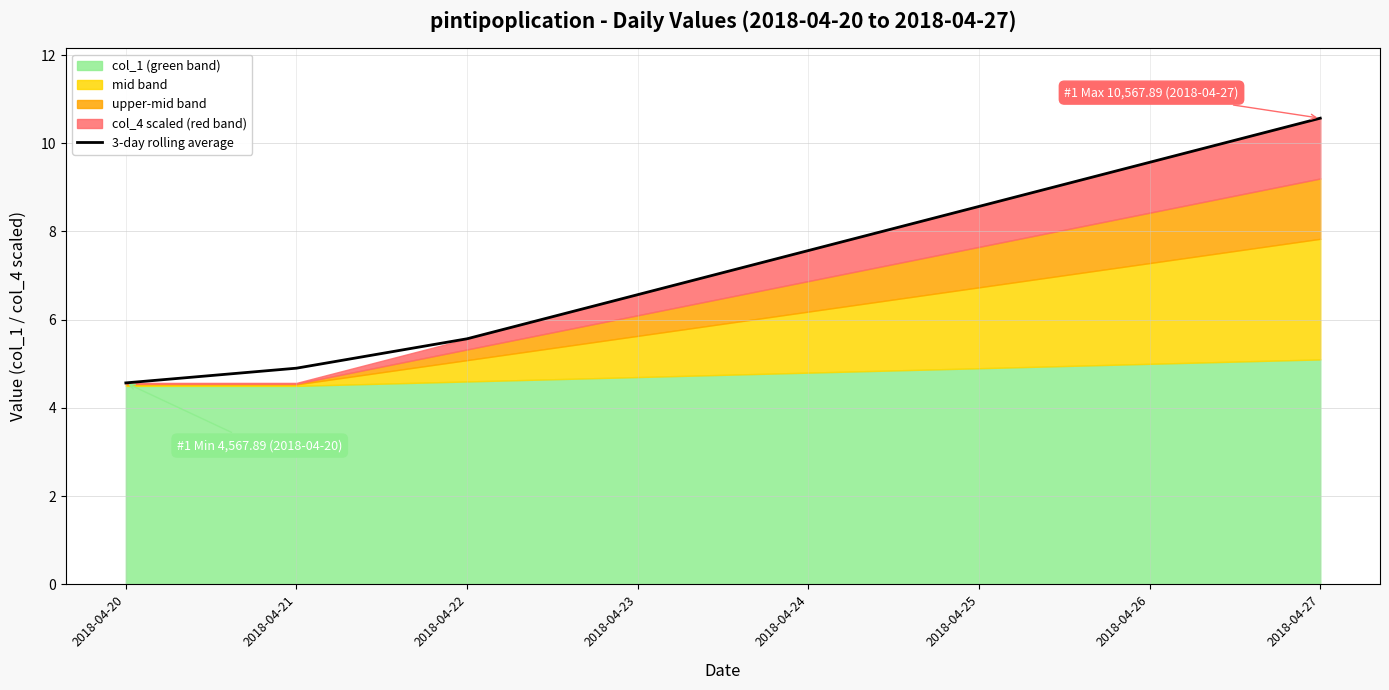

What is the smallest value displayed?

4.6